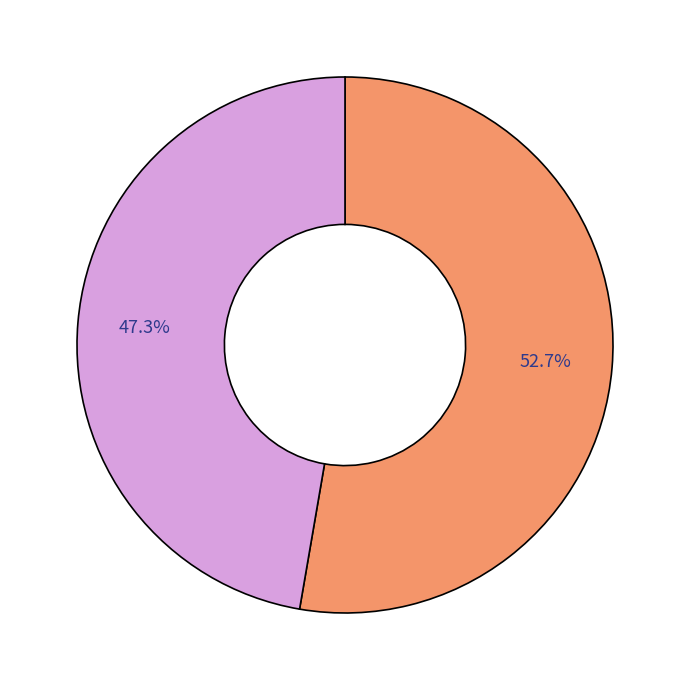

Does any single category account for the majority?

Yes